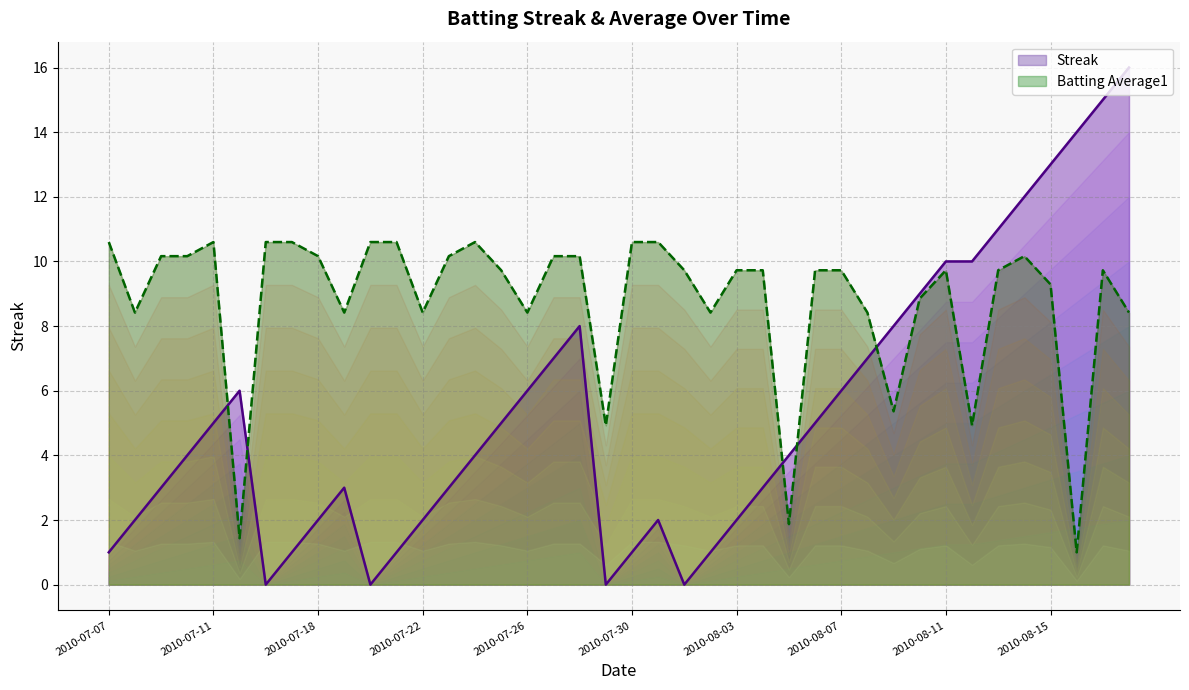

What is the greatest value displayed?

16.0